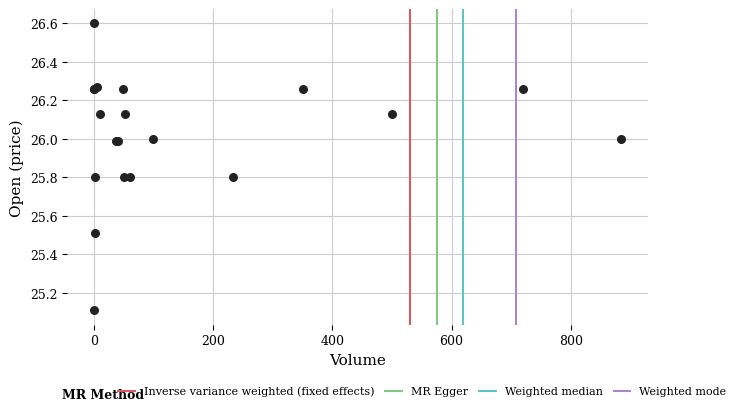

What Y value in the scatter plot is closest to 25?

25.1